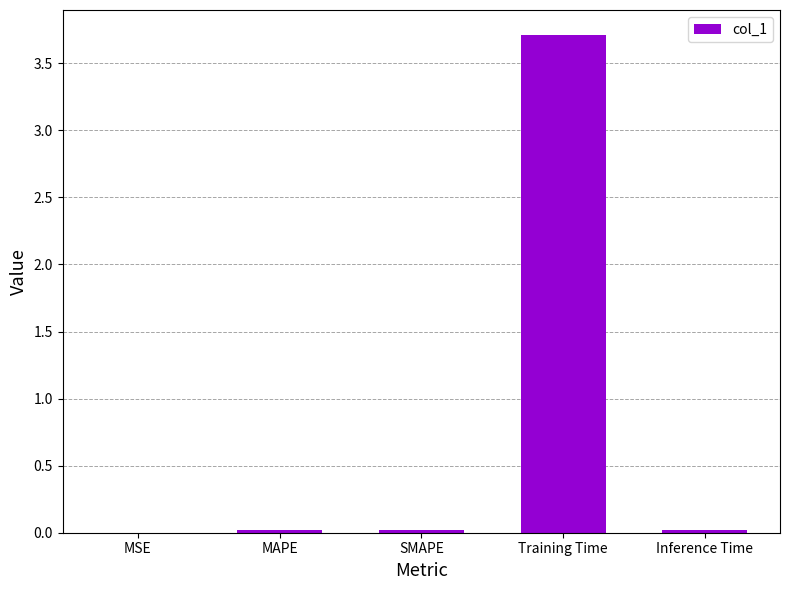

What is the greatest value displayed?

3.7